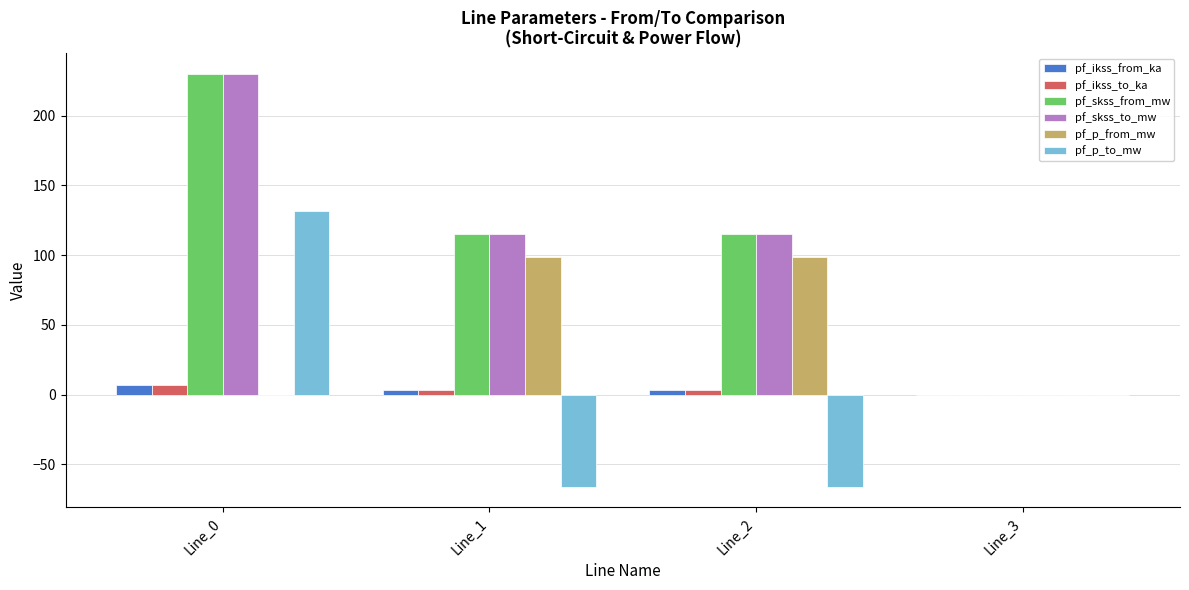

What is the sum of the pf_skss_to_mw values at Line_0 and Line_3?

229.9